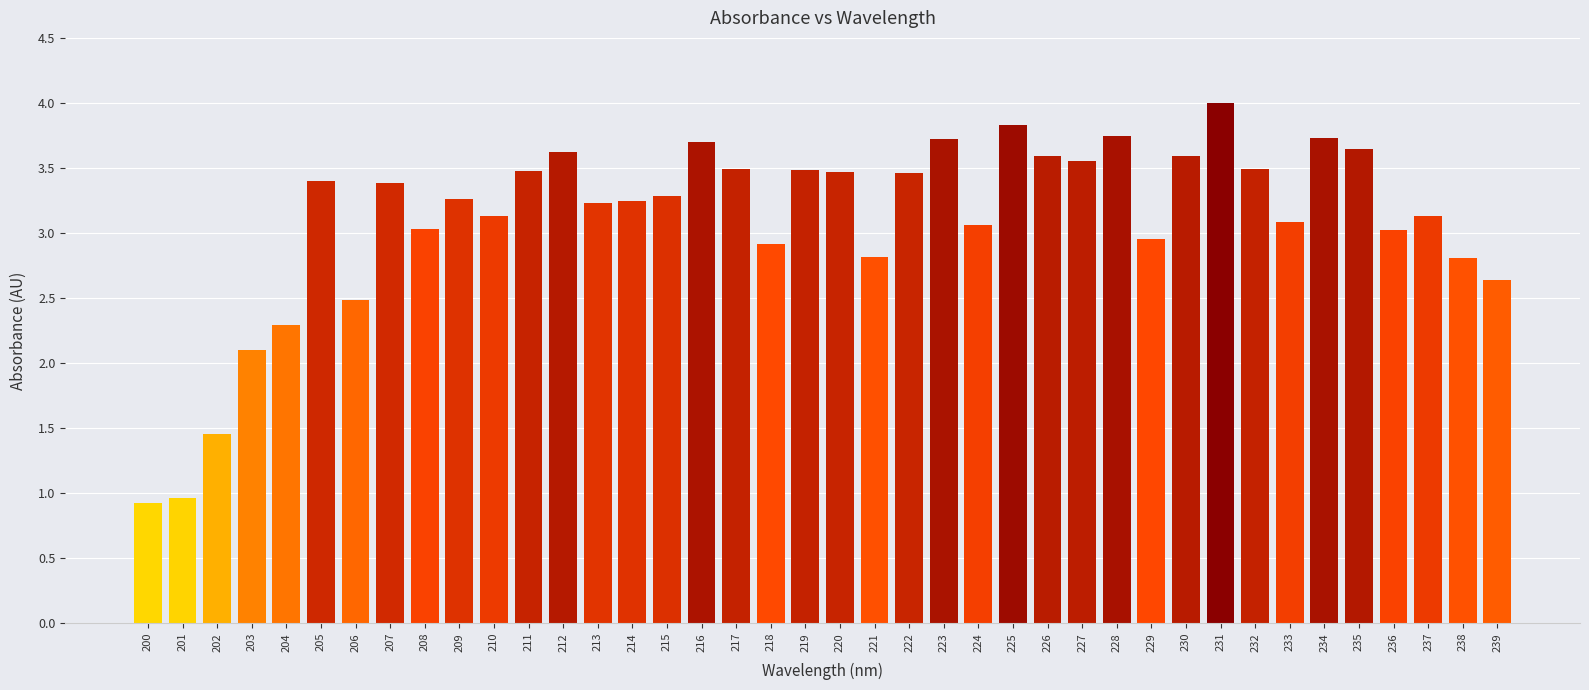

At which label is the value closest to 2?

203